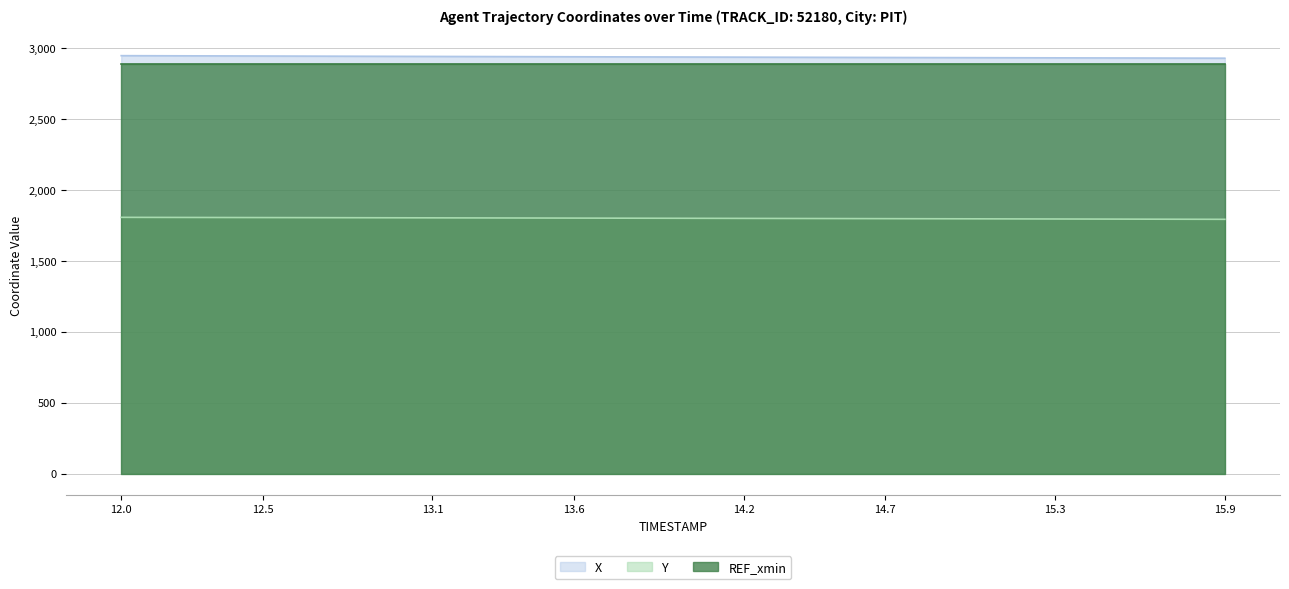

True or false: X has more than 1 interior local peaks.

False